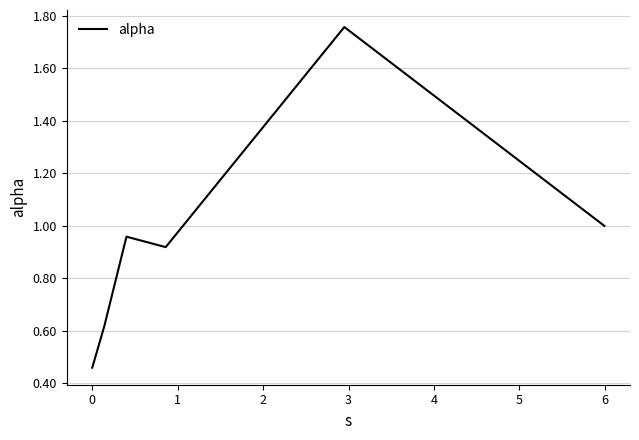

How many interior local peaks (higher than both neighbors) does the data have?

2